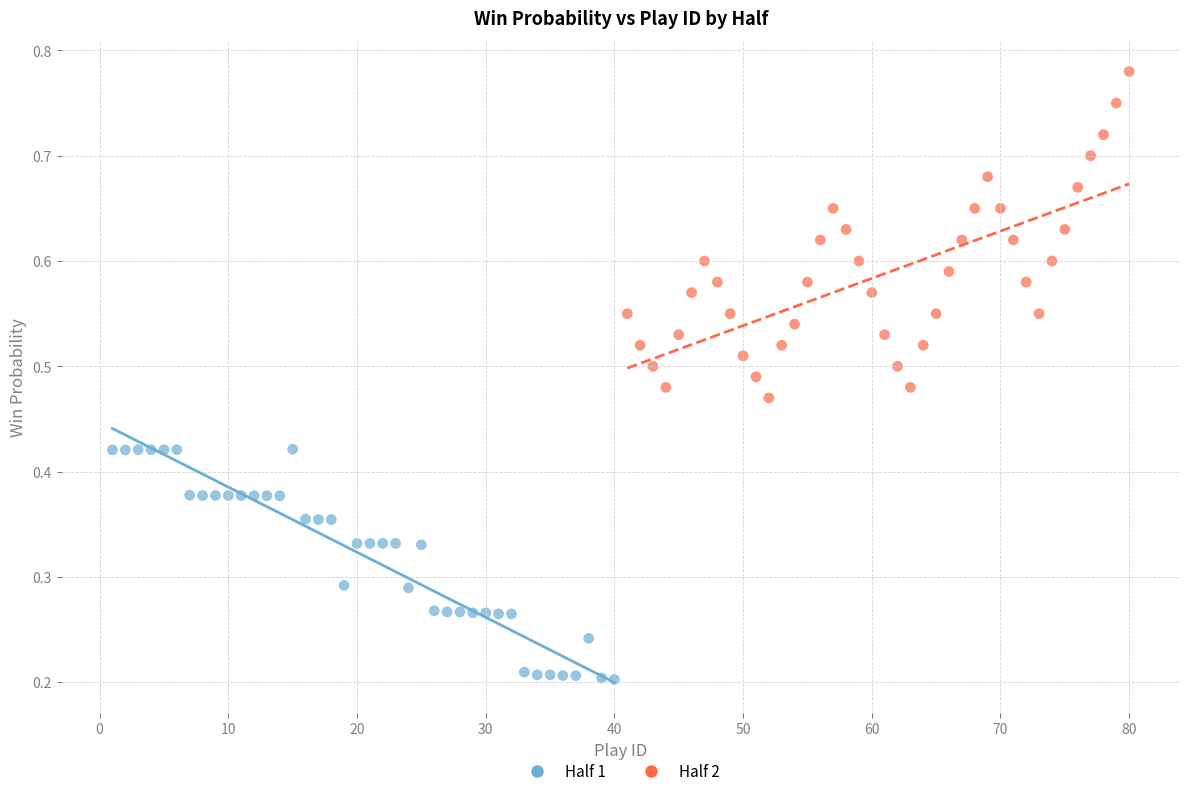

What are all the series names shown in the legend?

Half 1, Half 2